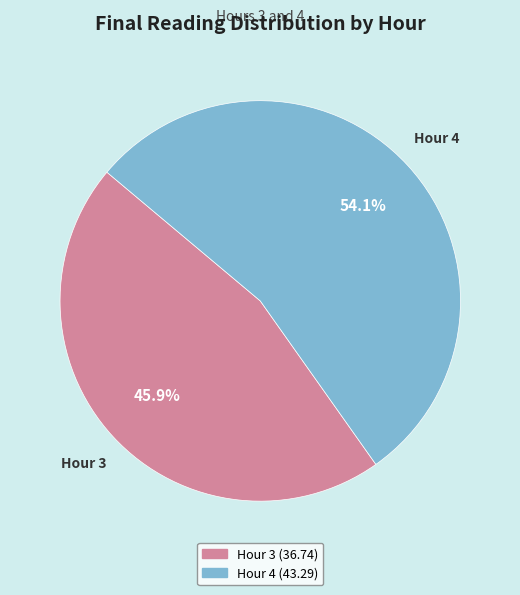

Is there a majority slice in this chart?

Yes